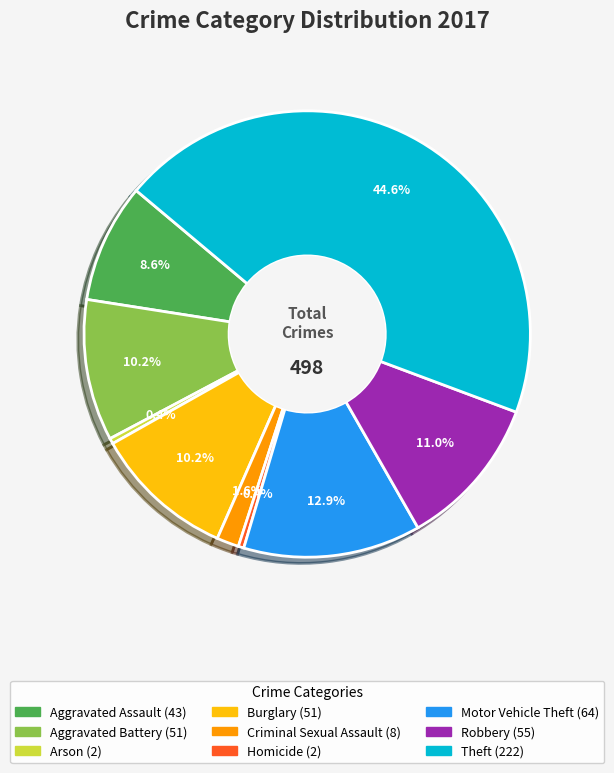

To the nearest percent, what is the combined percentage of Theft and Burglary?

55%